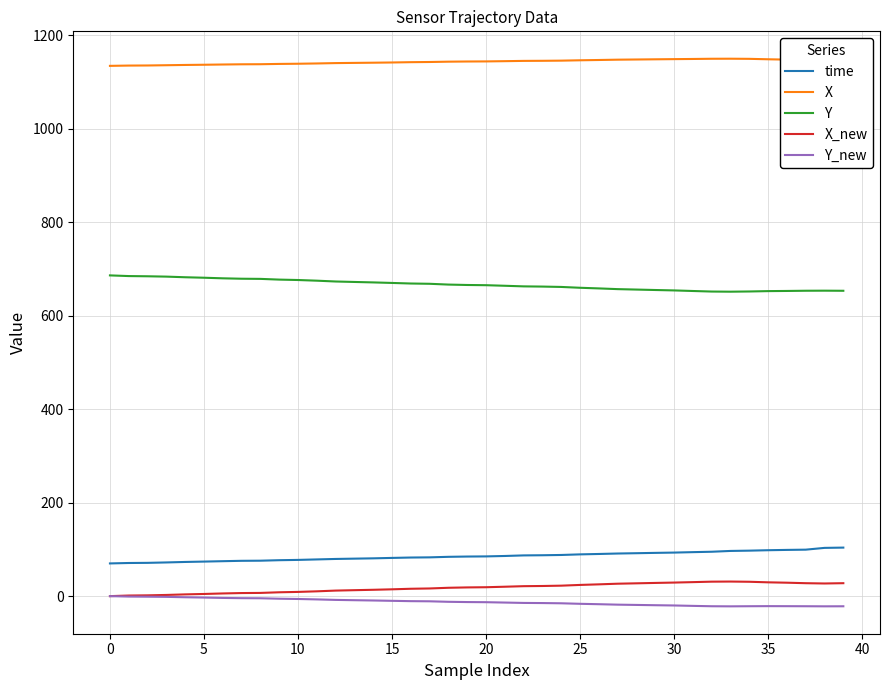

What is the maximum value for X_new?

31.2